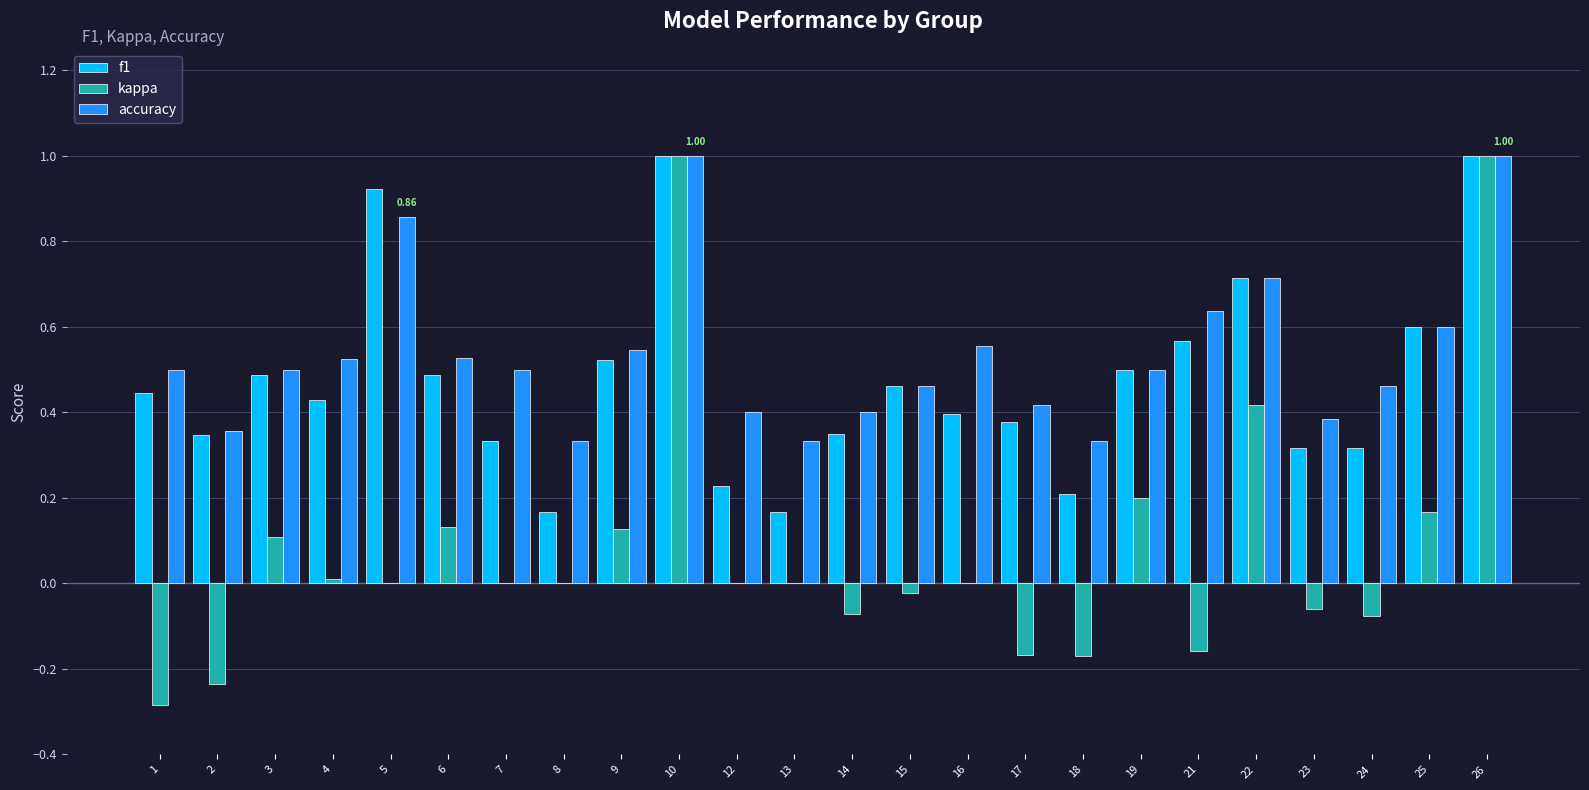

What is the highest value of the f1 series?

1.0